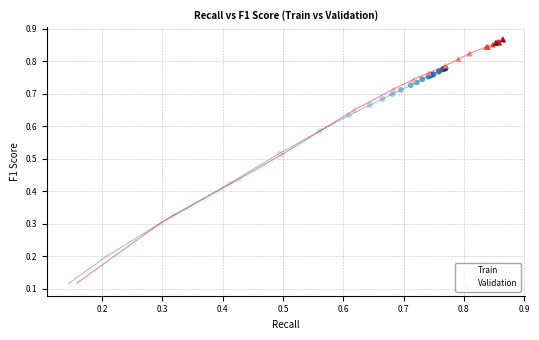

Which series contains the highest Y value?

Validation